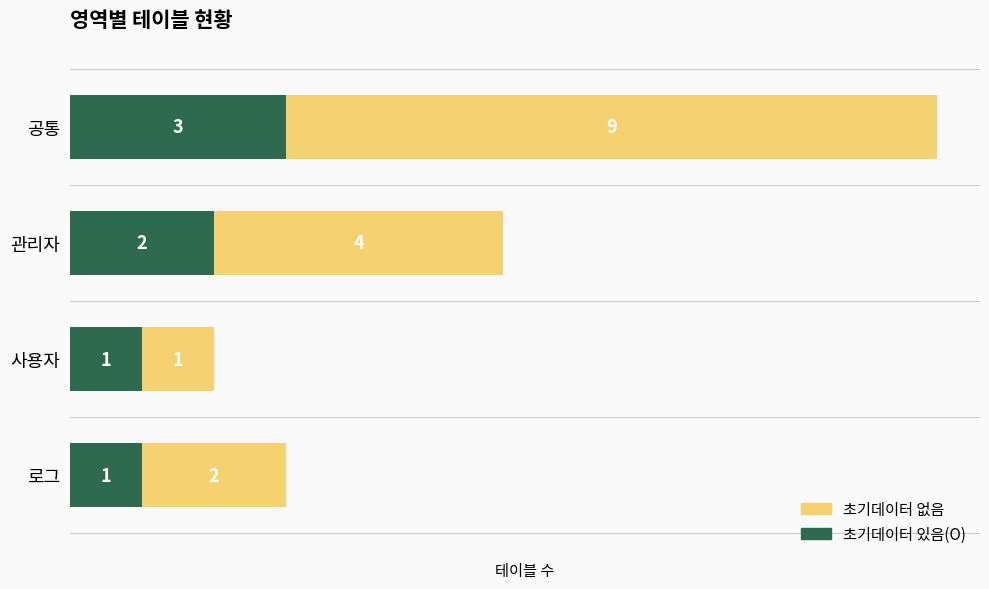

At which category is the sum across all series the highest?

공통